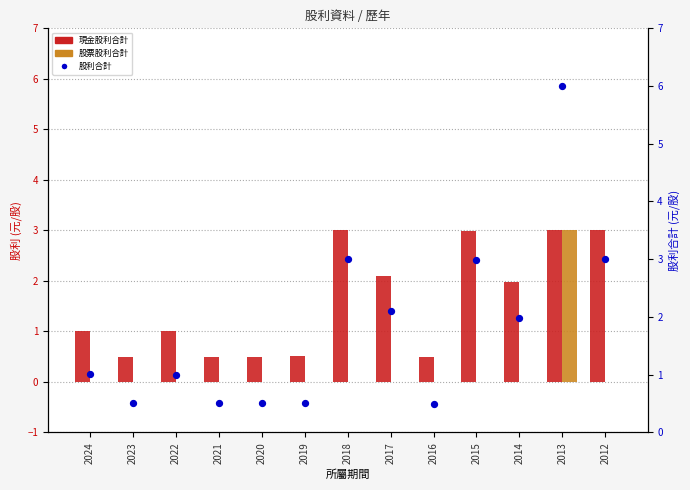

Which series has the largest total across all categories?

股利合計